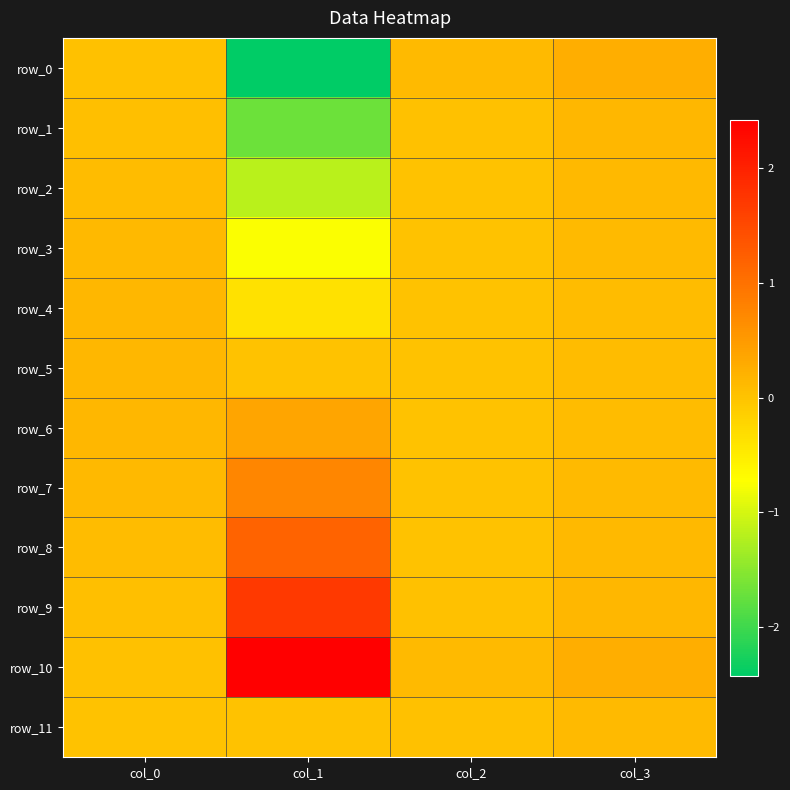

At which label is row_3 closest to 0?

col_2